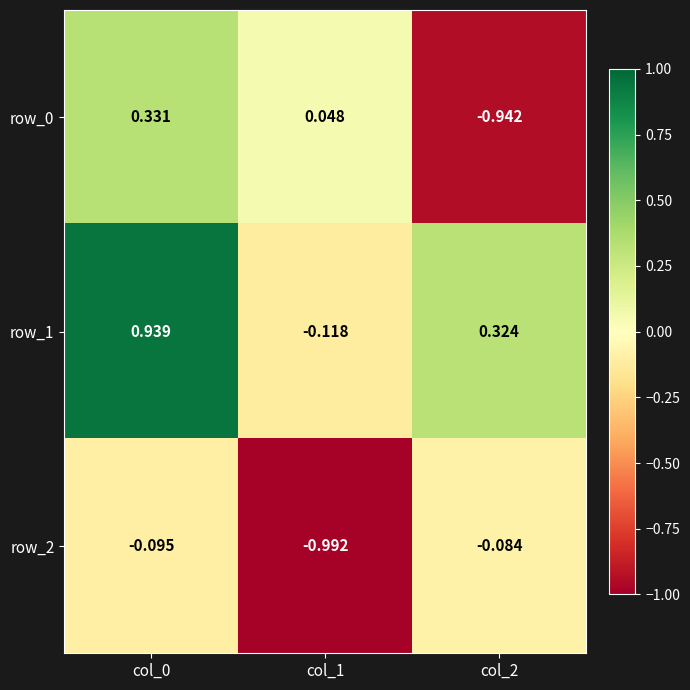

Is the value of row_2 at col_2 greater than the value of row_1 at col_1?

Yes